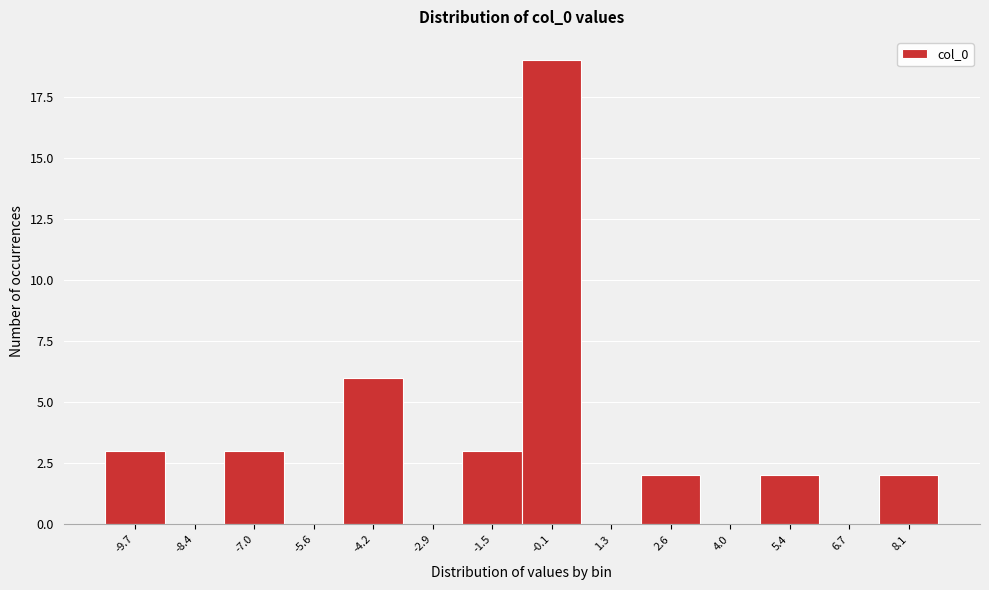

Reading left to right, what are all the values shown in this chart?

-9.7=3	-8.4=0	-7.0=3	-5.6=0	-4.2=6	-2.9=0	-1.5=3	-0.1=19	1.3=0	2.6=2	4.0=0	5.4=2	6.7=0	8.1=2